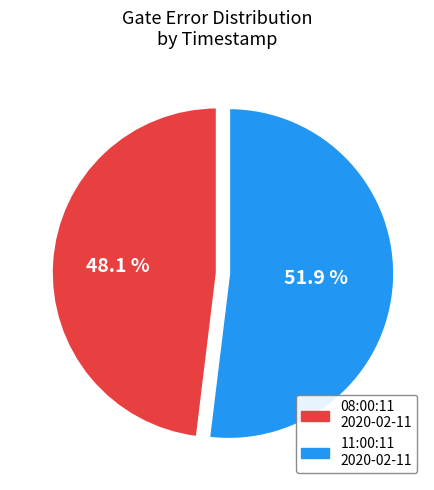

Which category has the biggest portion of the pie?

11:00:11 2020-02-11